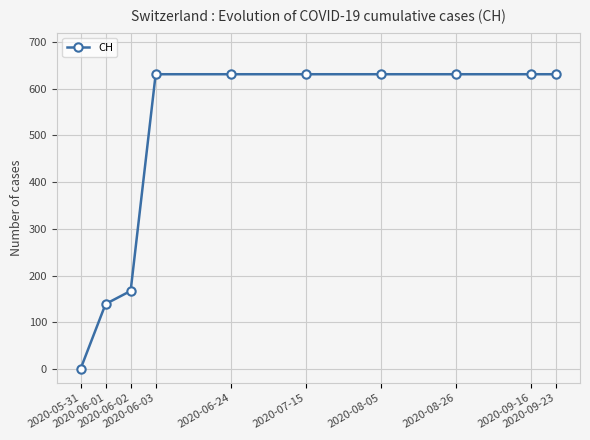

What is the difference between the maximum and minimum values?

631